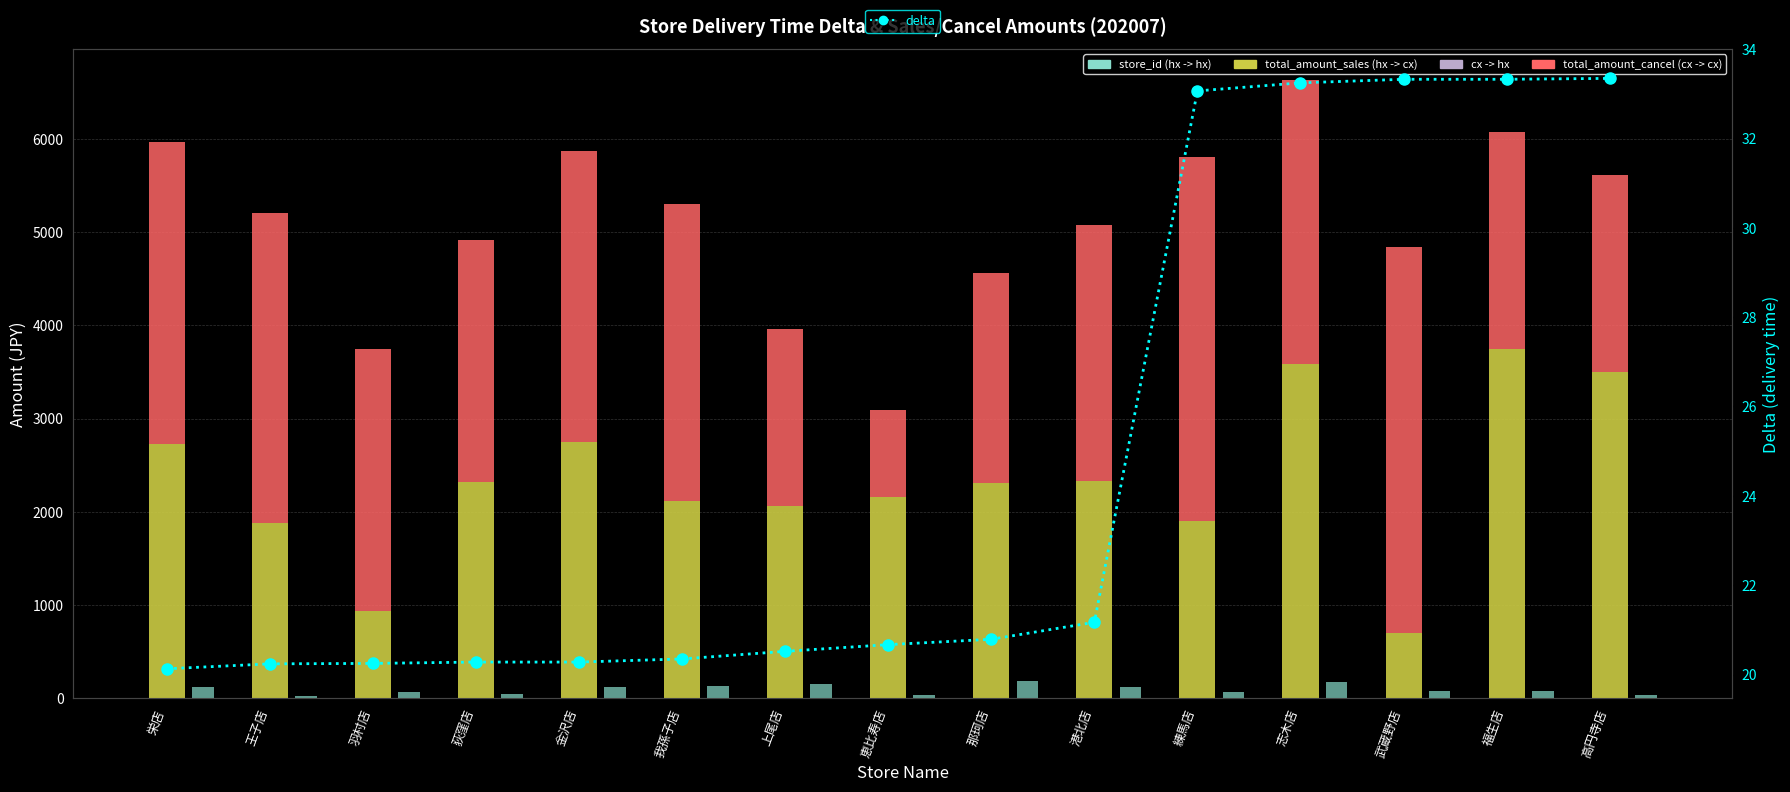

Reading left to right, extract all data points from this chart.

total_amount_sales: 2732.0	1882.0	939.0	2316.0	2750.0	2112.0	2064.0	2154.0	2308.0	2328.0	1899.0	3582.0	698.0	3742.0	3502.0
total_amount_cancel: 3234.0	3319.0	2808.0	2603.0	3120.0	3190.0	1899.0	939.0	2252.0	2750.0	3901.0	3050.0	4144.0	2328.0	2112.0
store_id: 123.0	20.0	69.0	41.0	120.0	131.0	153.0	34.0	182.0	122.0	65.0	170.0	83.0	75.0	40.0
delta: 20.1	20.2	20.2	20.3	20.3	20.4	20.5	20.7	20.8	21.2	33.1	33.2	33.3	33.3	33.3